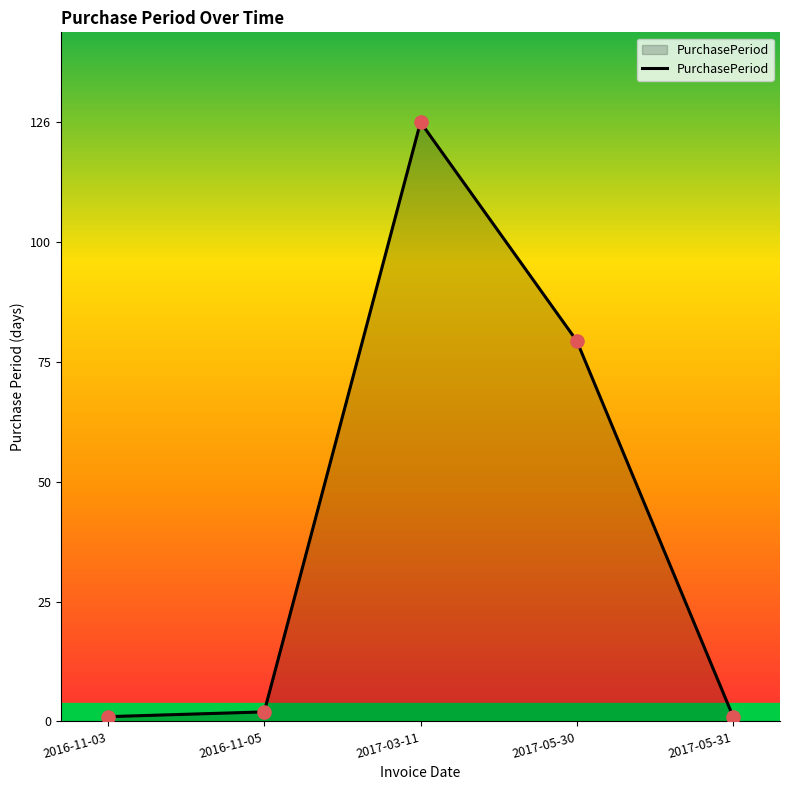

Which has a higher value, 2017-05-30 or 2016-11-03?

2017-05-30